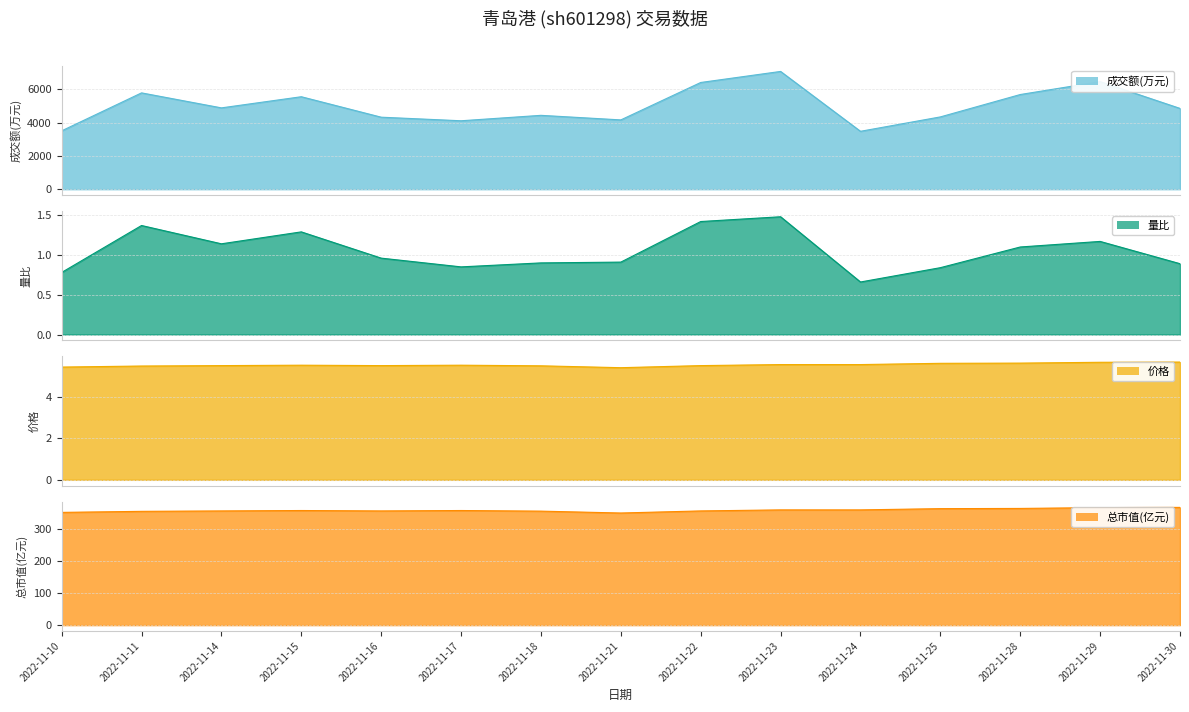

Which category has the lowest value across all series?

2022-11-24